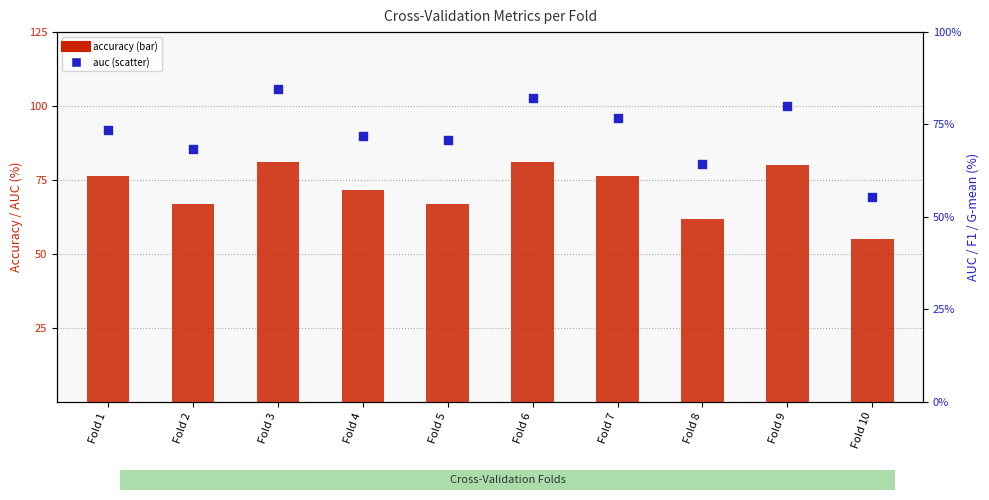

What is the total value across all series at Fold 5?

137.5